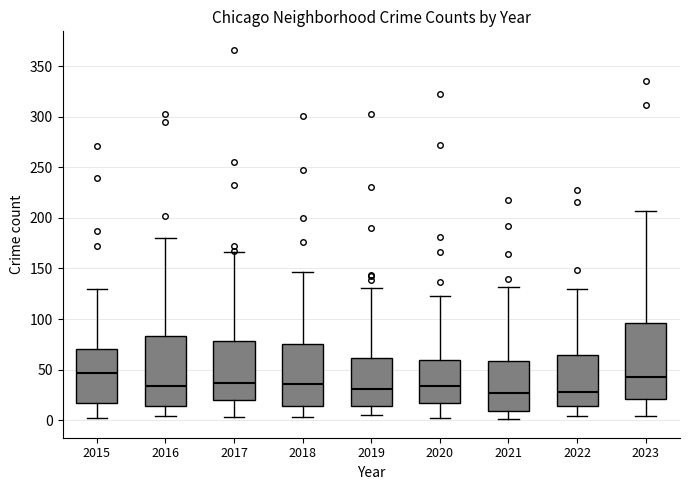

Comparing the boxes themselves (not the whiskers), which one is the tallest?

2023